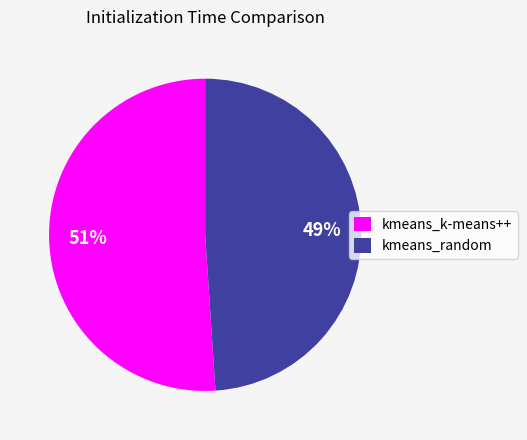

Which has a higher value, kmeans_random or kmeans_k-means++?

kmeans_k-means++